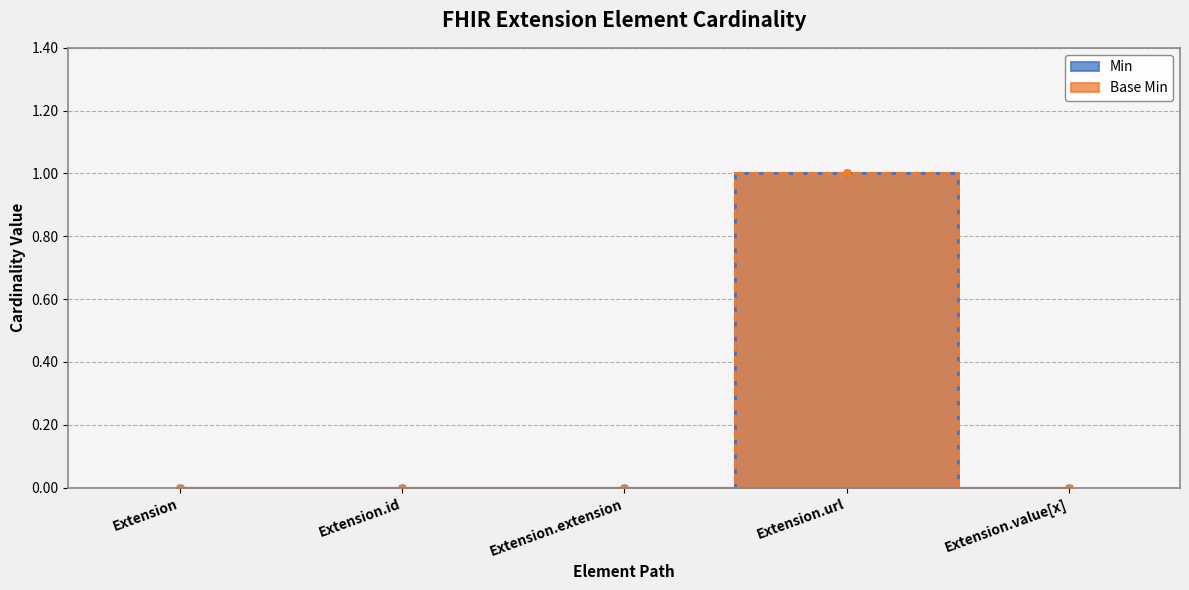

Count the number of categories in the chart.

5